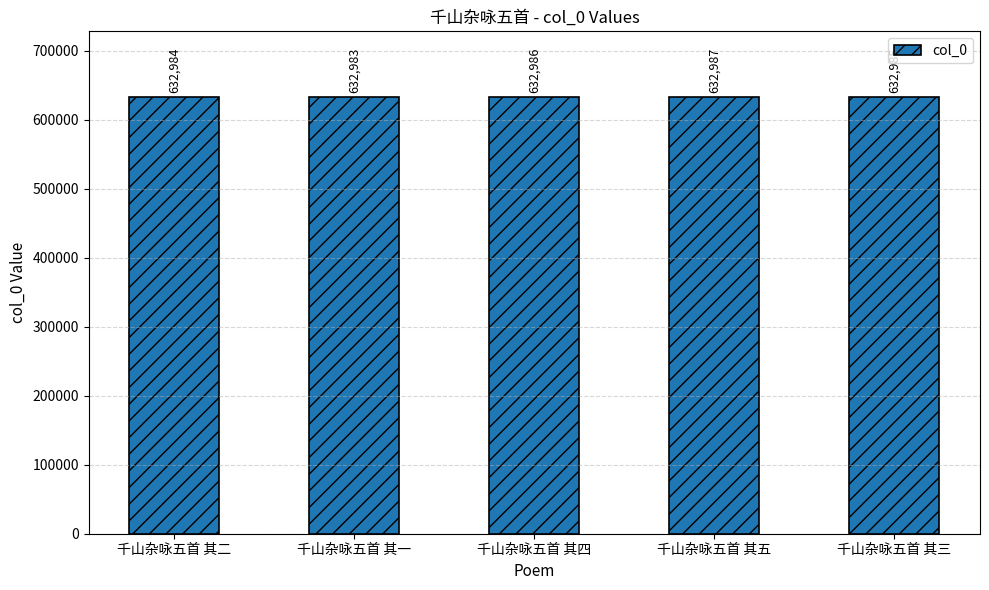

Is it true that the value at 千山杂咏五首 其一 is 912439?

False